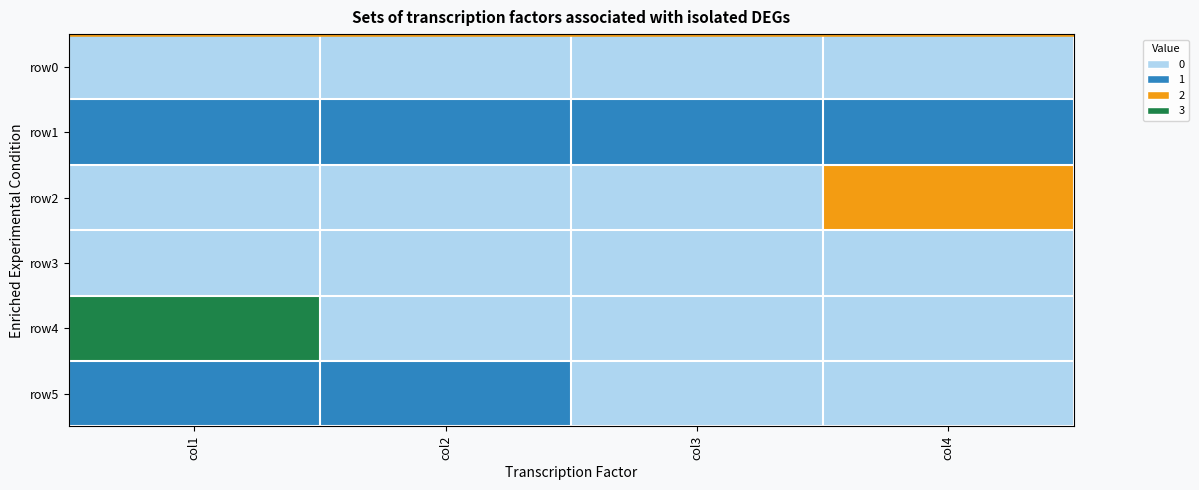

At how many categories does at least one series exceed 2?

1